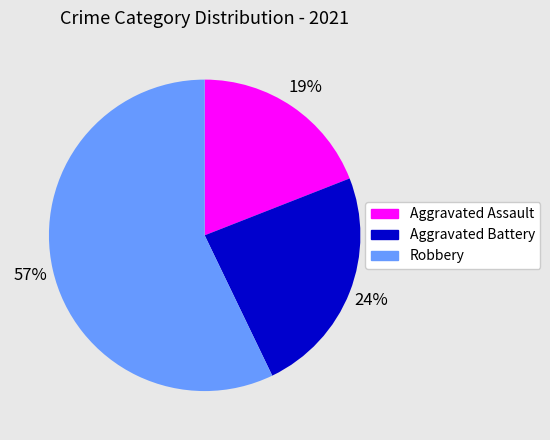

To the nearest percent, what percentage of the pie is Robbery?

57%